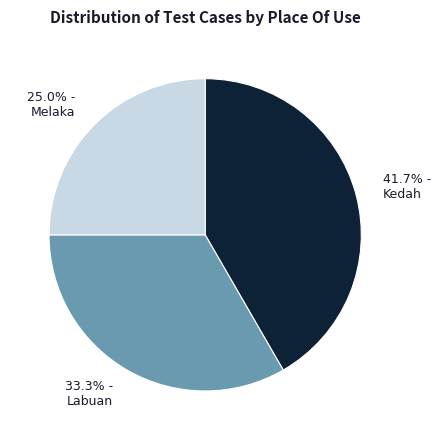

Is there a majority slice in this chart?

No